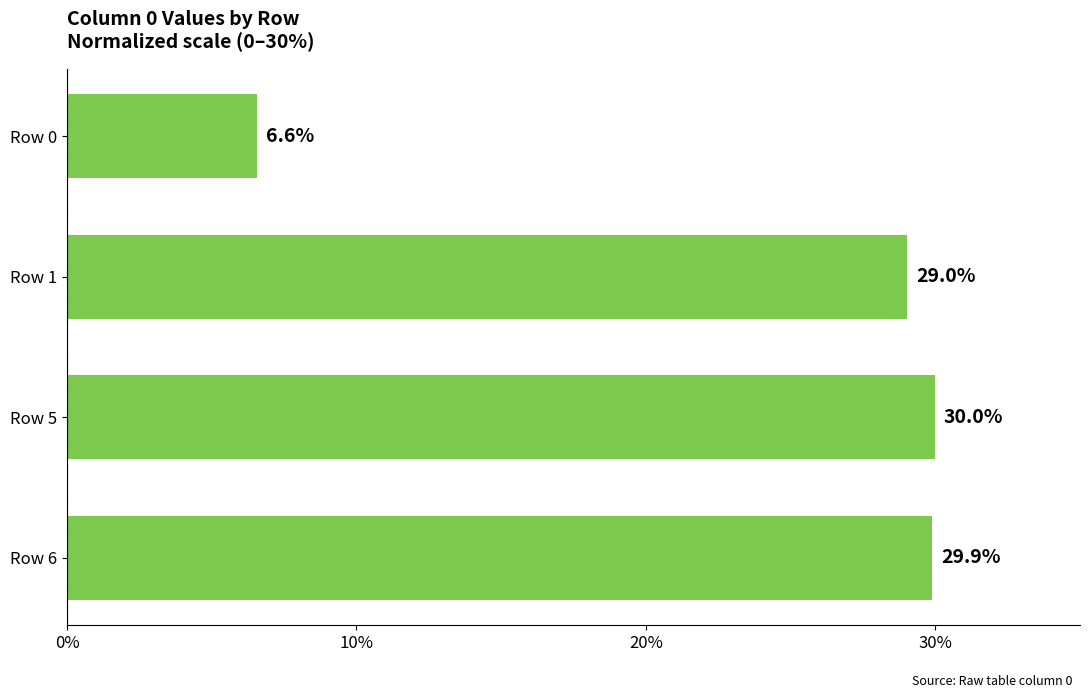

Reading top to bottom, extract all data points from this chart.

Row 0=6.6	Row 1=29.0	Row 5=30.0	Row 6=29.9